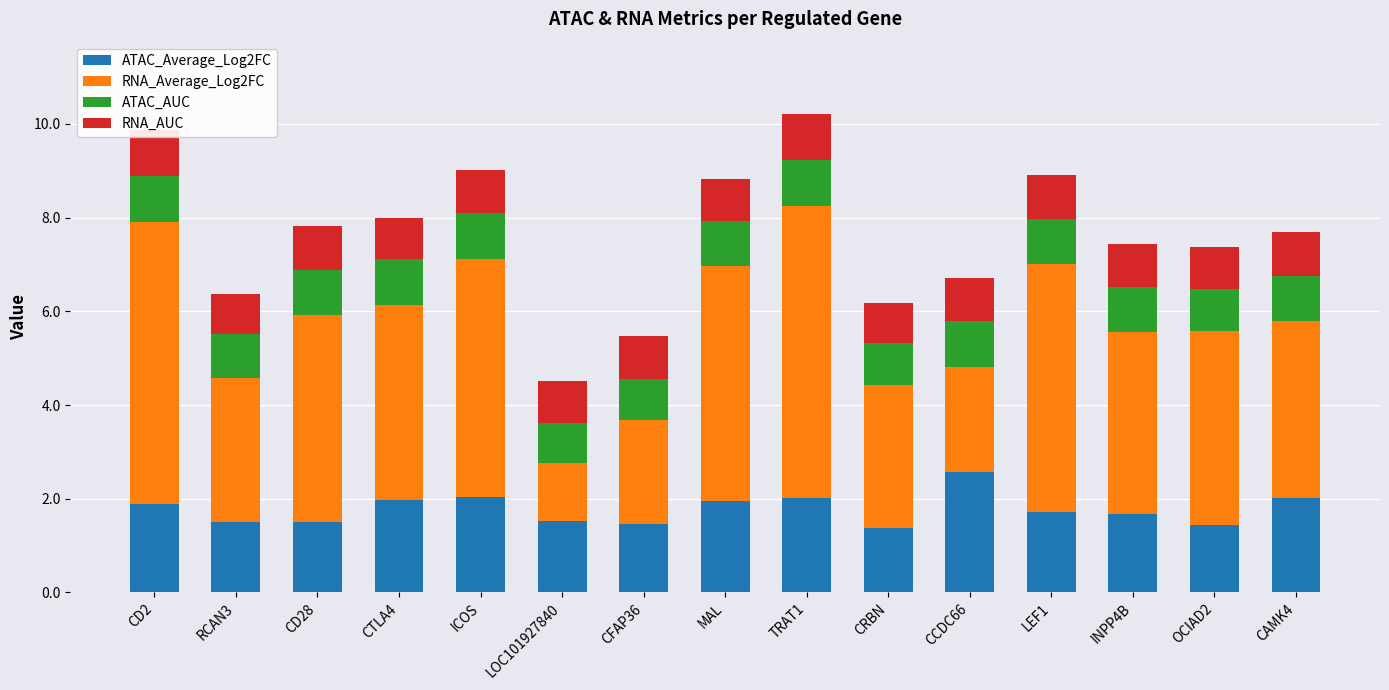

Which category has the highest value in the ATAC_Average_Log2FC series?

CCDC66